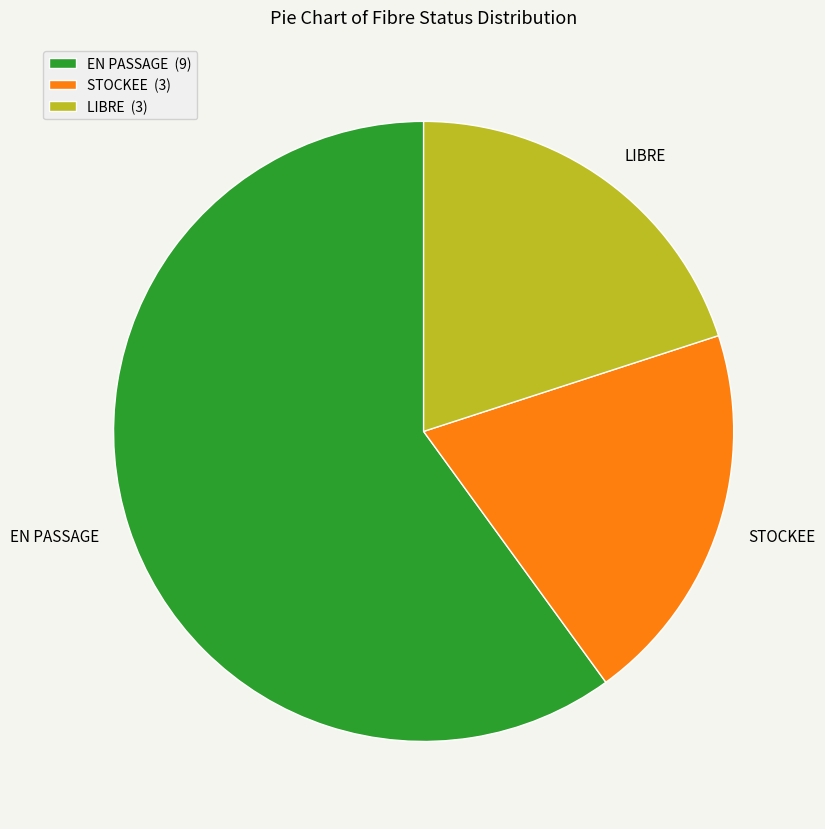

Does EN PASSAGE represent more than half of the total?

Yes